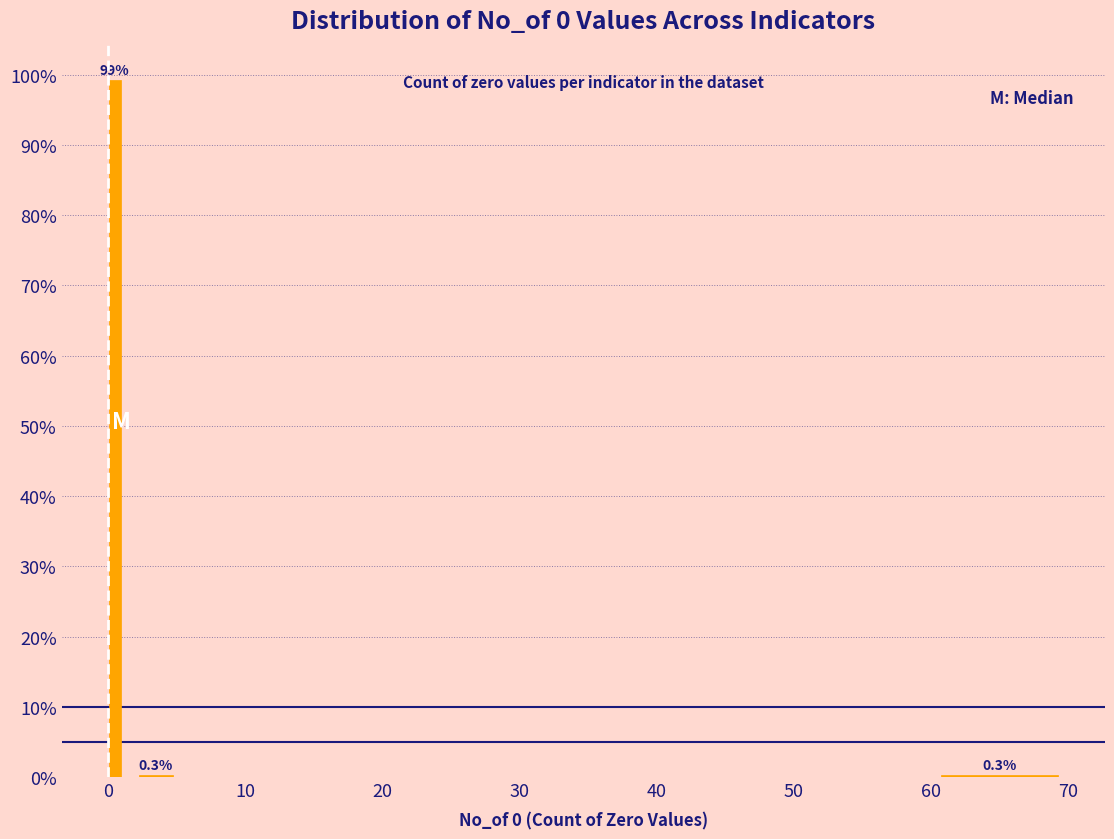

Read against the x-axis, roughly where is the centre of the tallest bar?

1